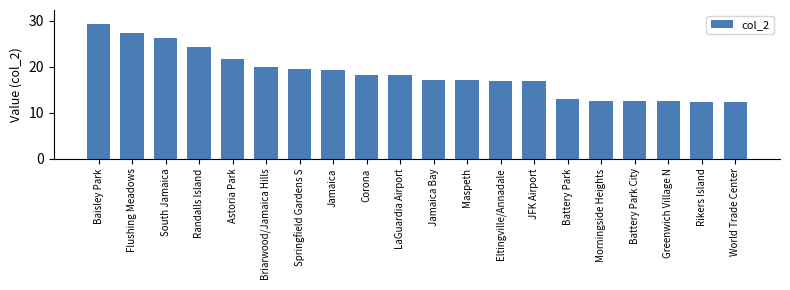

What is the change in value from Baisley Park to South Jamaica?

-3.1